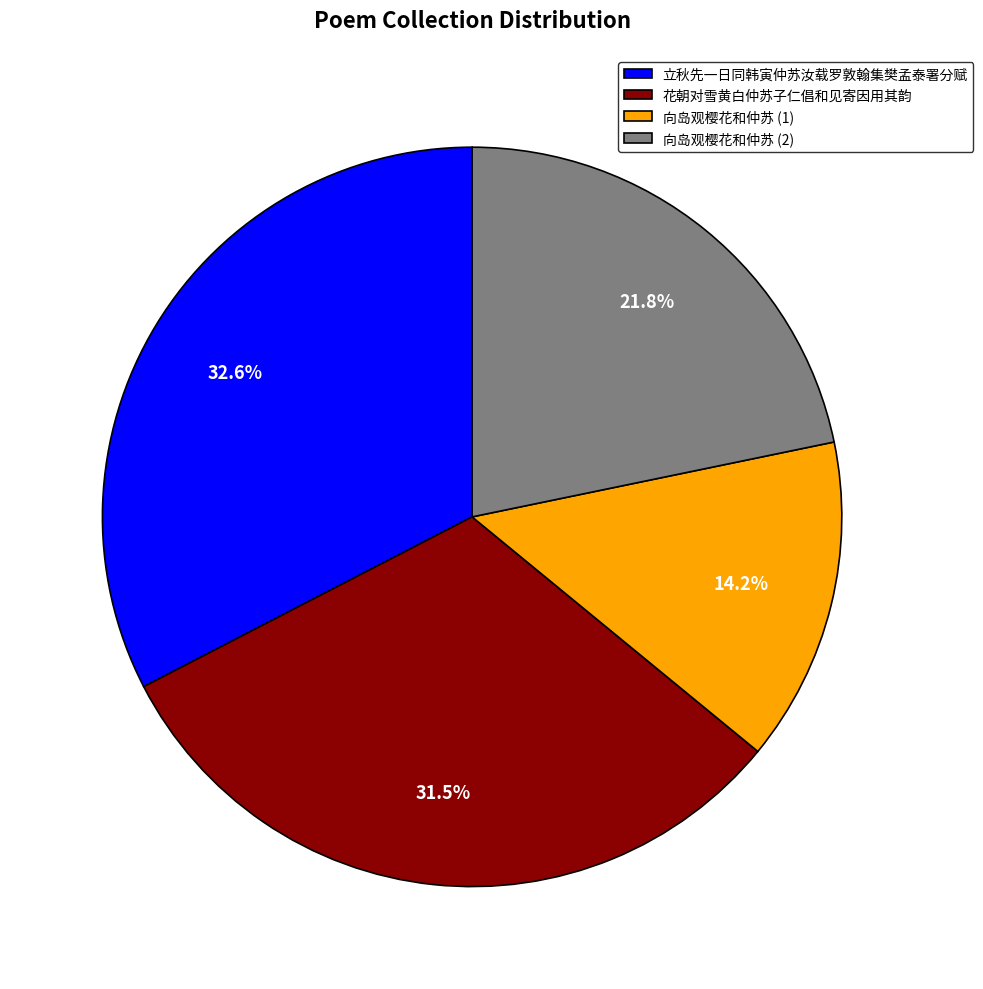

Does 向岛观樱花和仲苏 (1) account for over 50% of the chart?

No